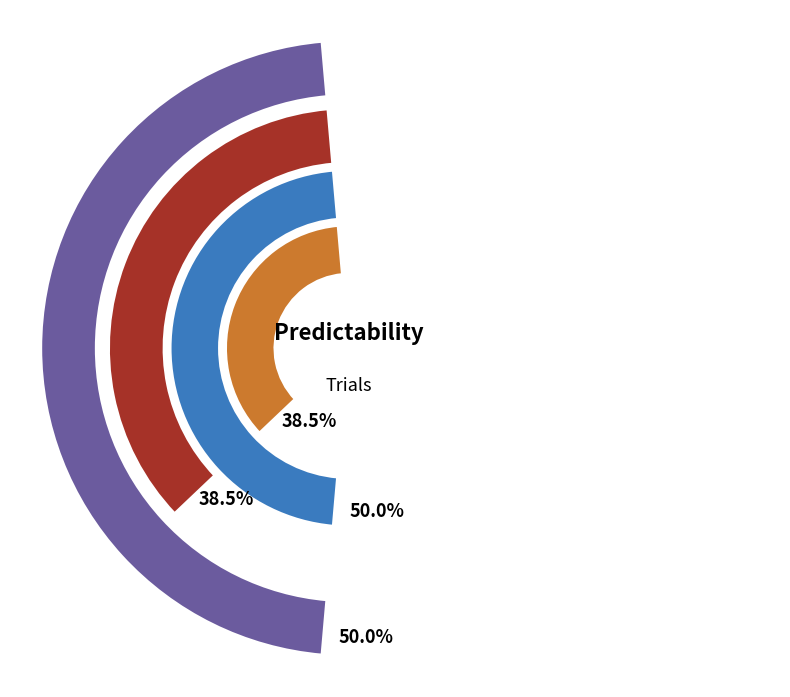

To the nearest percent, what percentage of the pie is 4?

19%